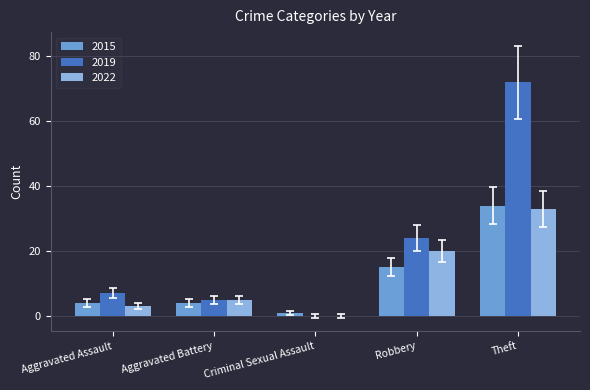

Is it true that 2019 equals 2.5 at Aggravated Assault?

False